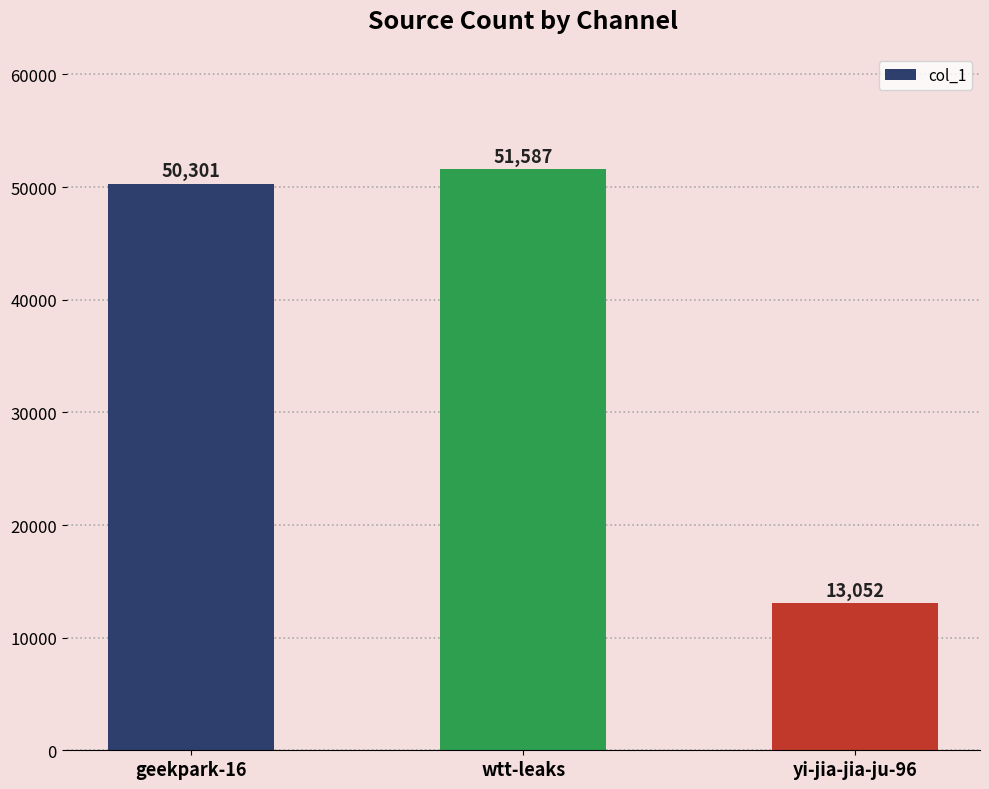

Rank the categories by value from highest to lowest.

wtt-leaks, geekpark-16, yi-jia-jia-ju-96